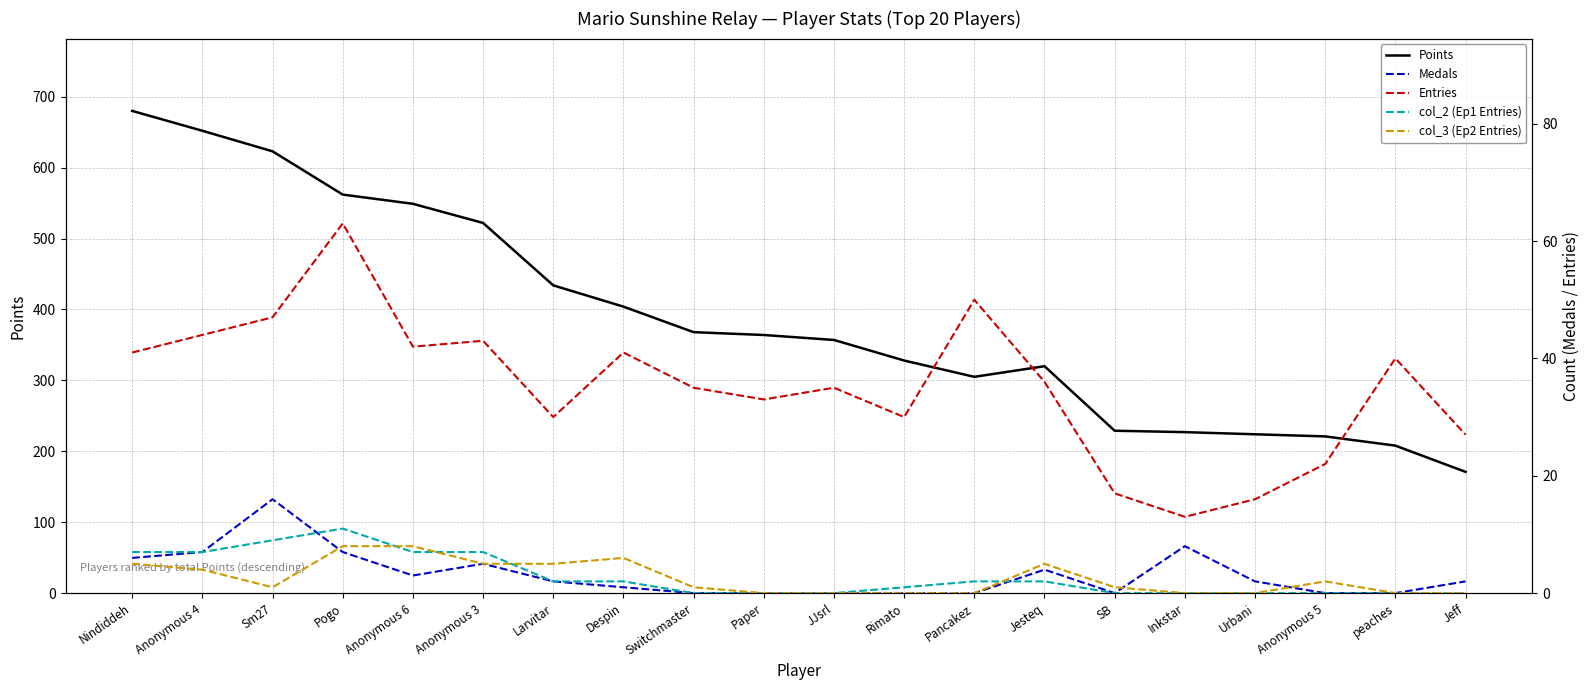

How many col_3 (Ep2 Entries) values are between 0 and 5?

17